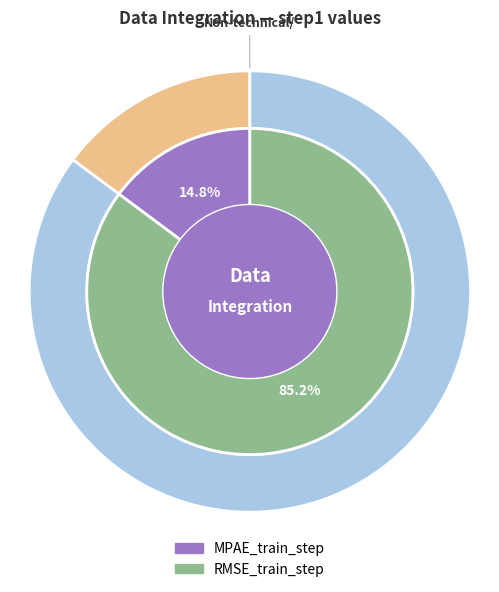

Count the number of slices in the pie.

2